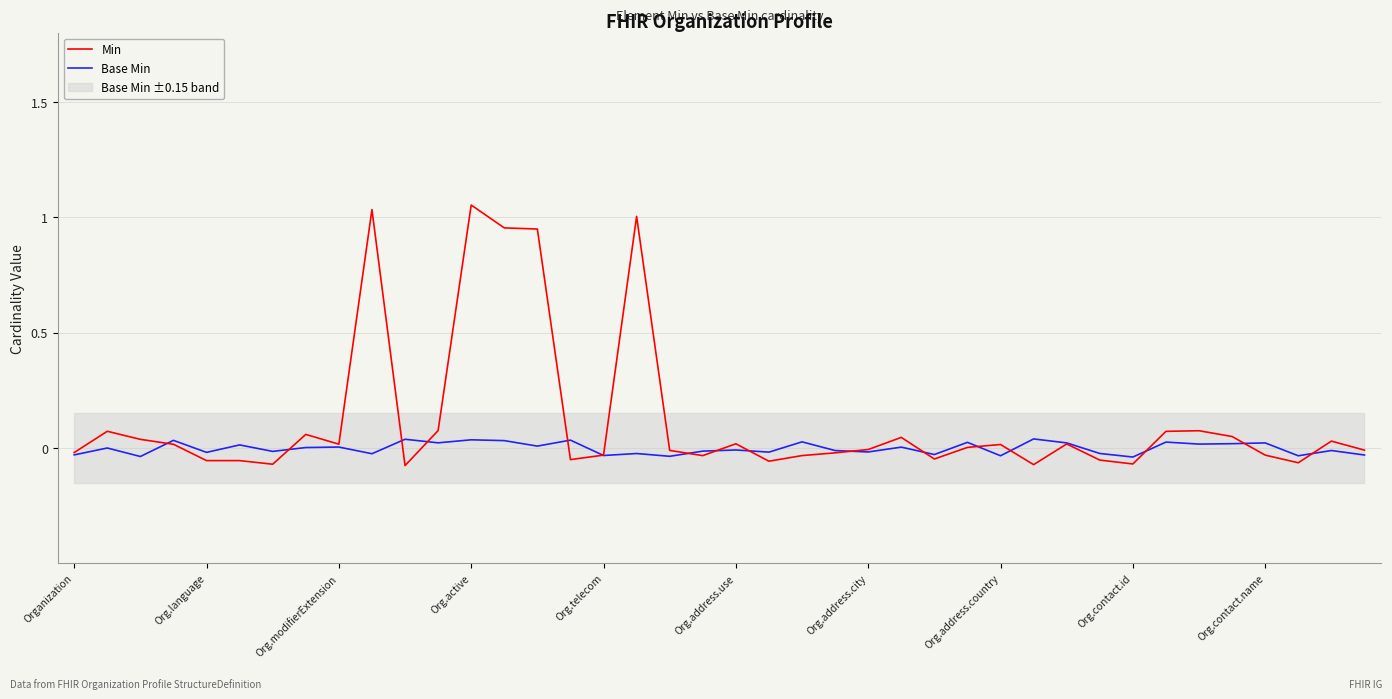

Is it true that Base Min equals 0.0 at Org.contact.name?

True